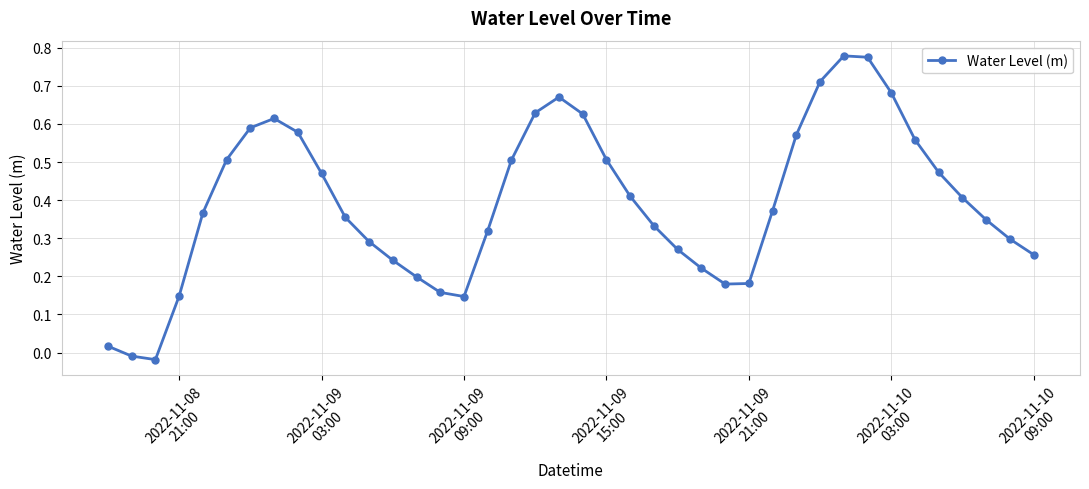

Does the chart display data point markers on the line(s)?

Yes